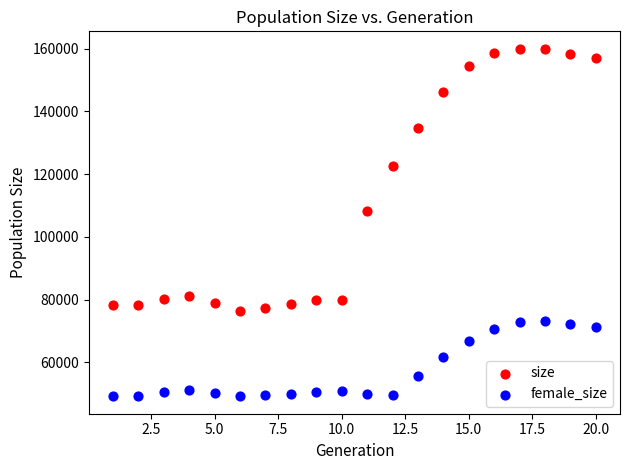

What are all the series names shown in the legend?

size, female_size